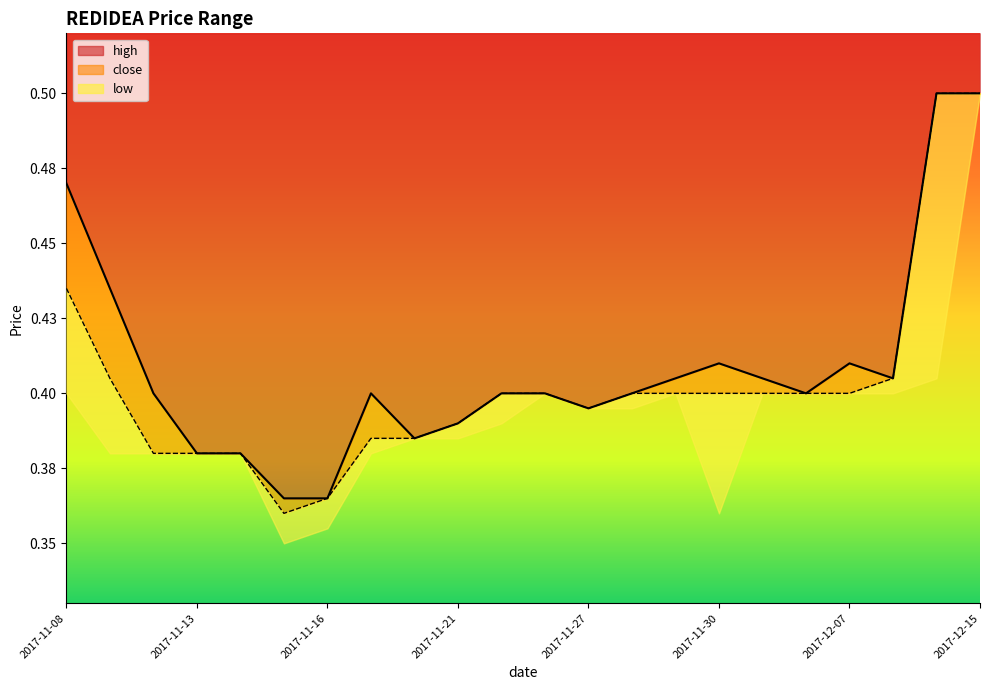

True or false: high and close cross at least once.

False